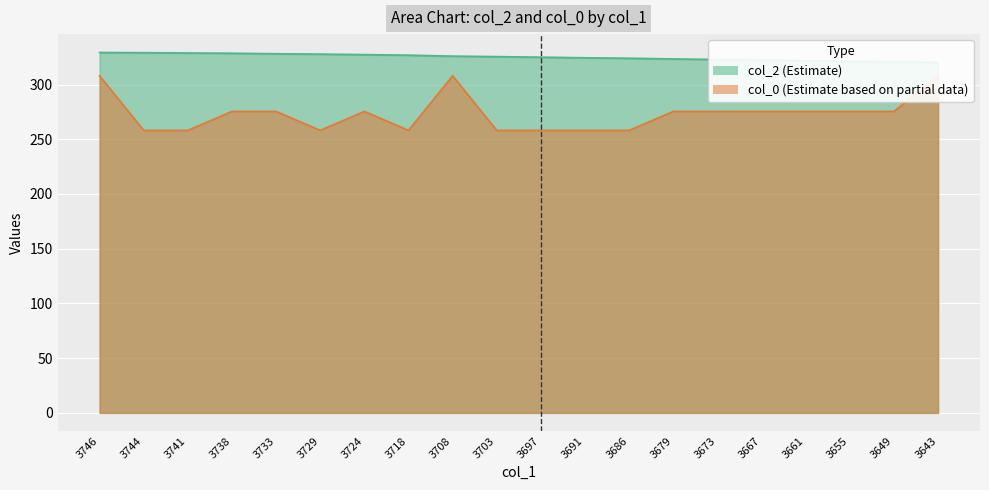

Is the value of col_0 at 3724 greater than the value of col_2 at 3703?

No